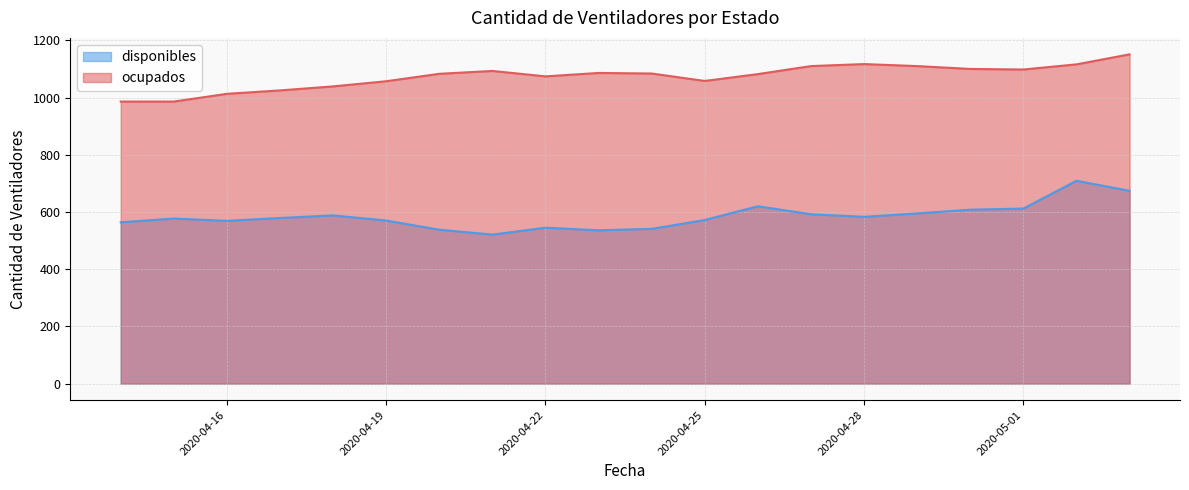

List the series in order of their overall mean, lowest first.

disponibles, ocupados